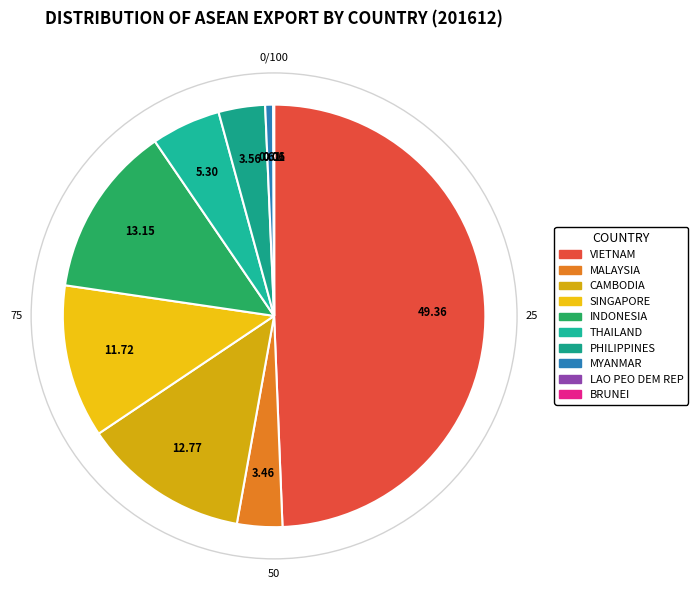

What is the total percentage of INDONESIA and THAILAND?

18.4%